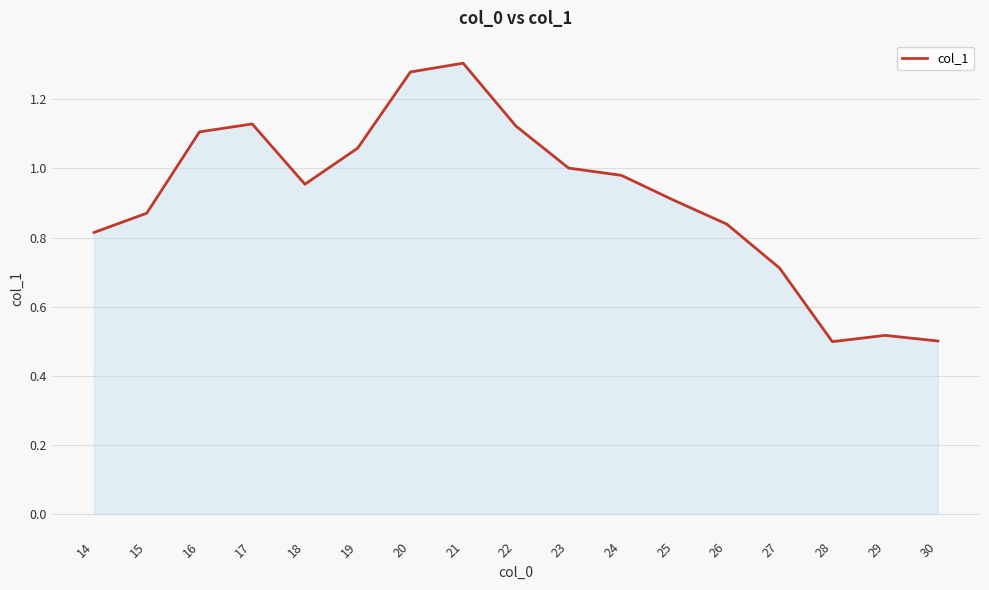

Which has a higher value, 23 or 27?

23